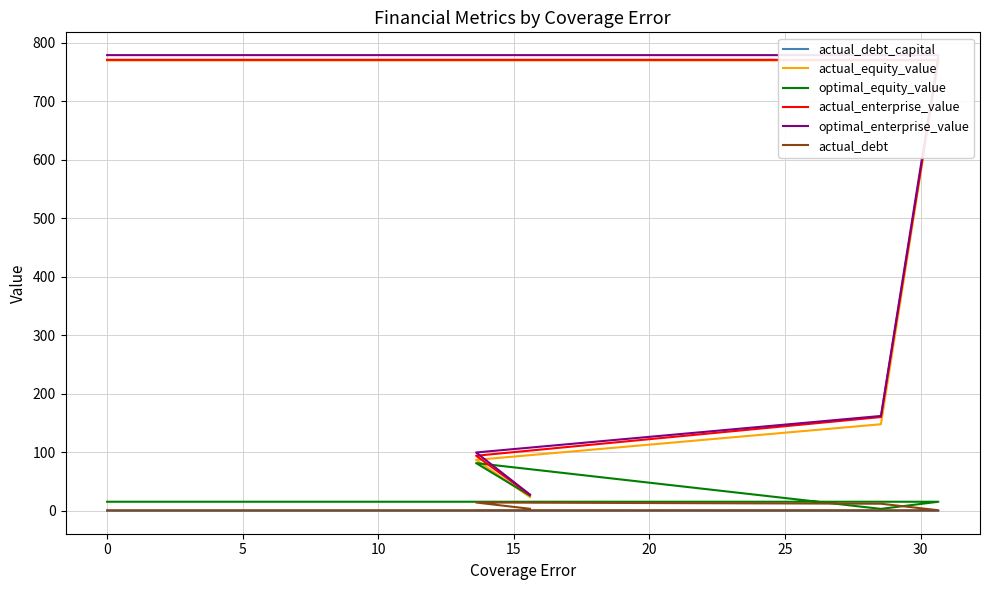

True or false: optimal_equity_value has more than 2 points higher than both neighbors.

False